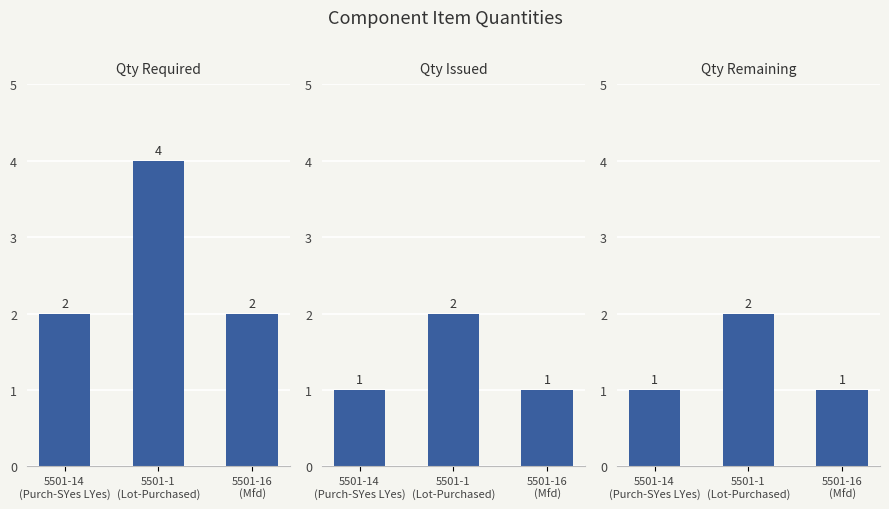

At 5501-1
(Lot-Purchased), list the series in order from smallest to largest.

Qty Issued, Qty Remaining, Qty Required